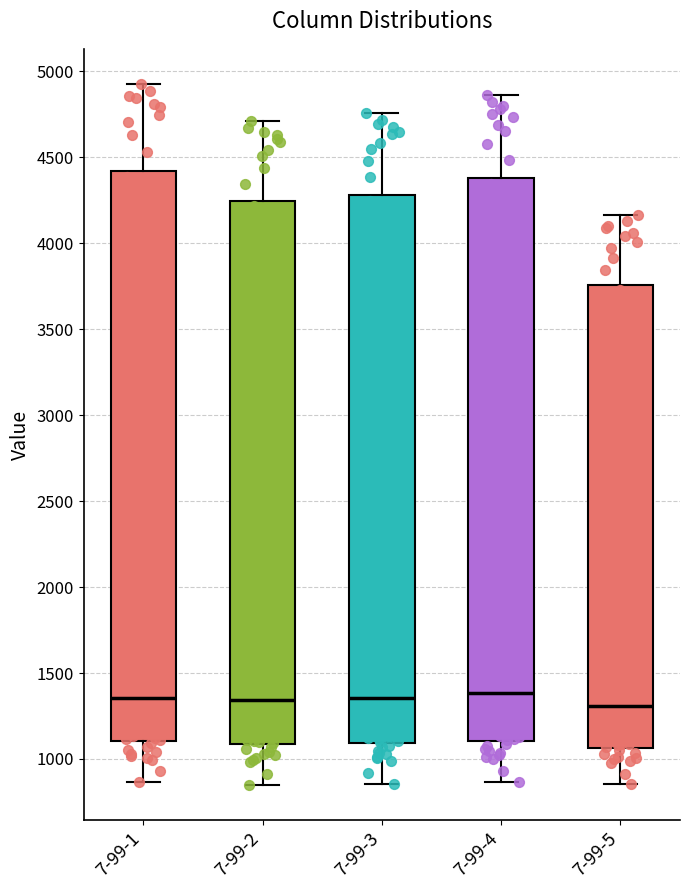

Where does the lower whisker of the box for 7-99-3 end on the y-axis? The values are not printed on the chart, so give them approximately, as read against the axis.

850